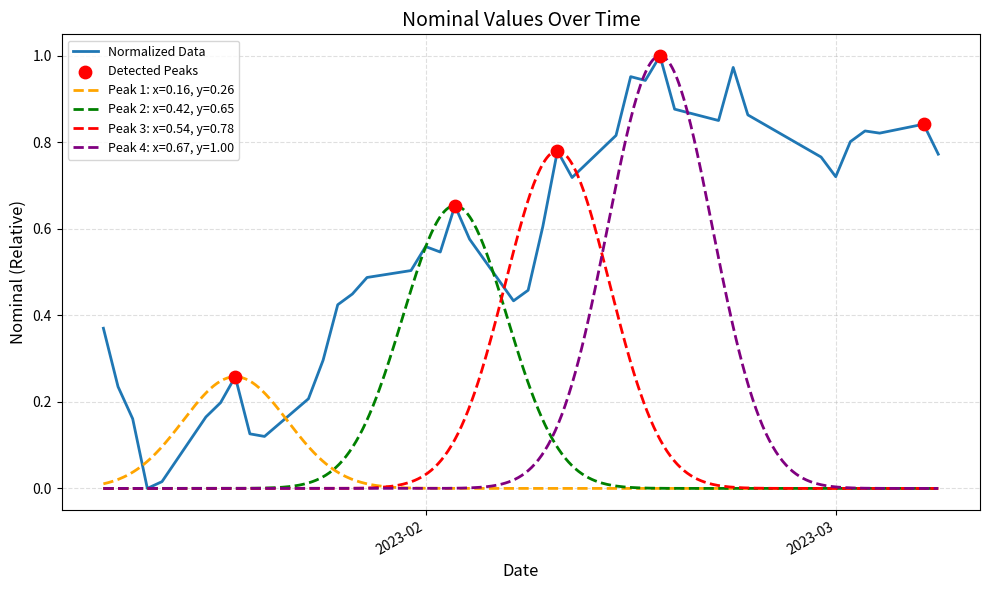

What is the change in value from 2023-01-21 to 2023-02-11?

+0.6